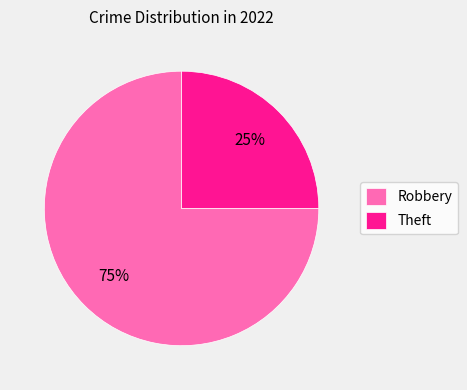

To the nearest percent, what is the difference between the Robbery and Theft slice percentages?

50%